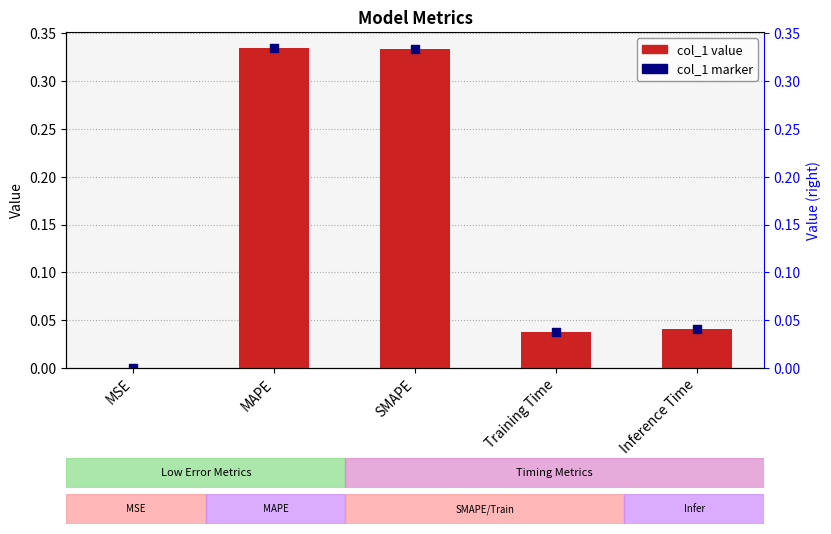

Which series has the largest Y range (max minus min)?

col_1